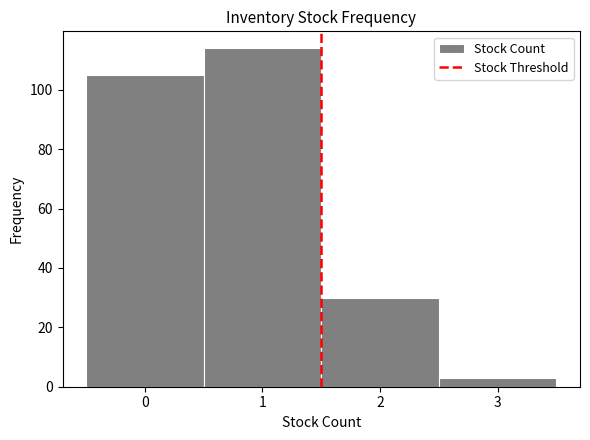

How tall is the bar that spans -0.5 to 0.5 on the x-axis? The values are not printed on the chart, so give them approximately, as read against the axis.

106